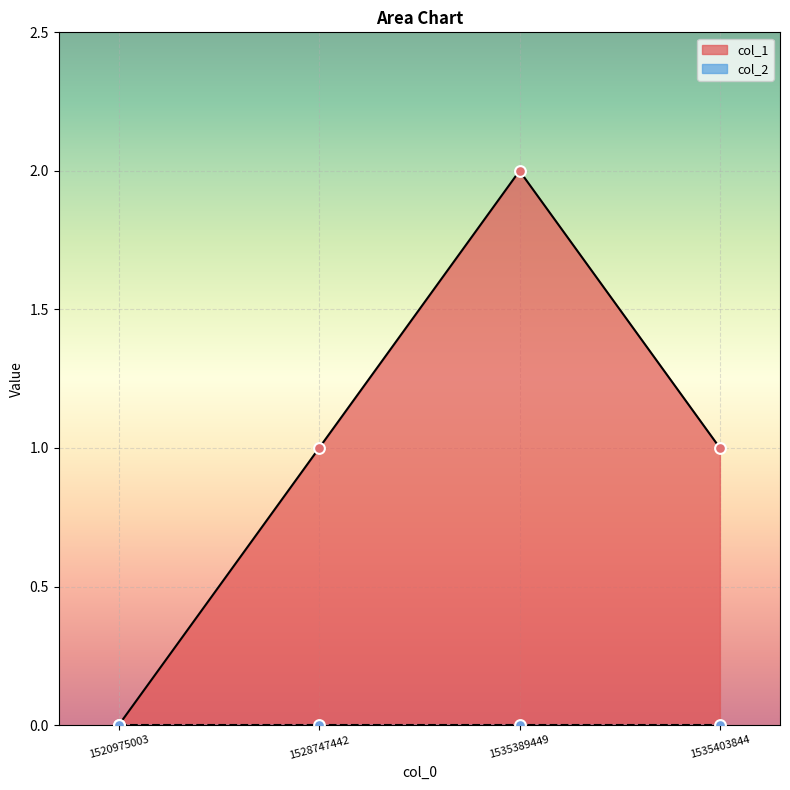

What is the change in value from 1535389449 to 1535403844?

-1